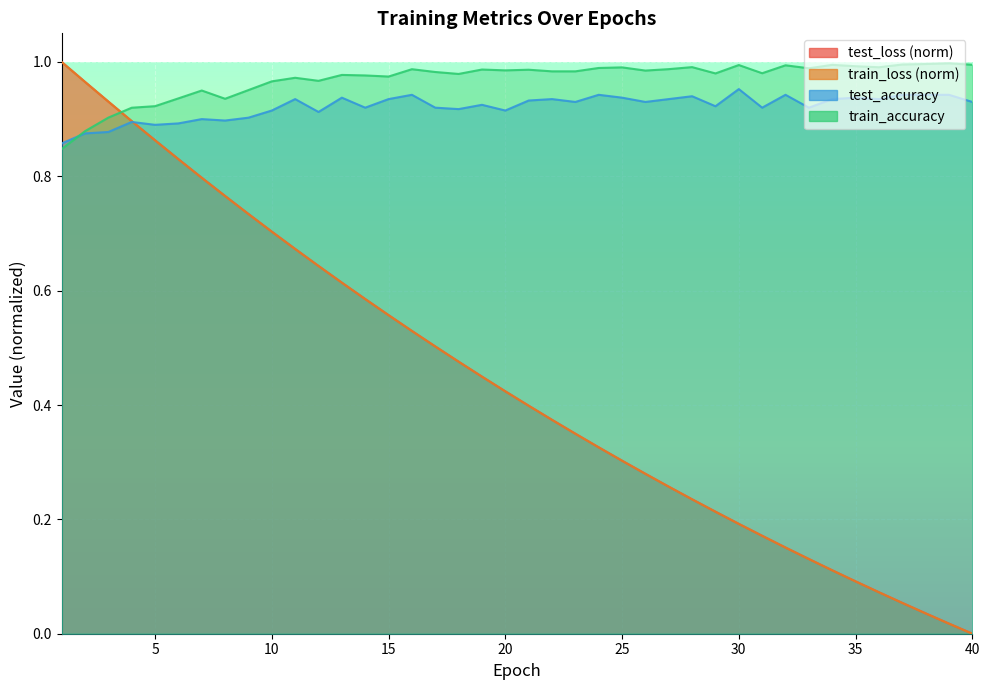

What are all the series names shown in the legend?

test_loss, train_loss, test_accuracy, train_accuracy